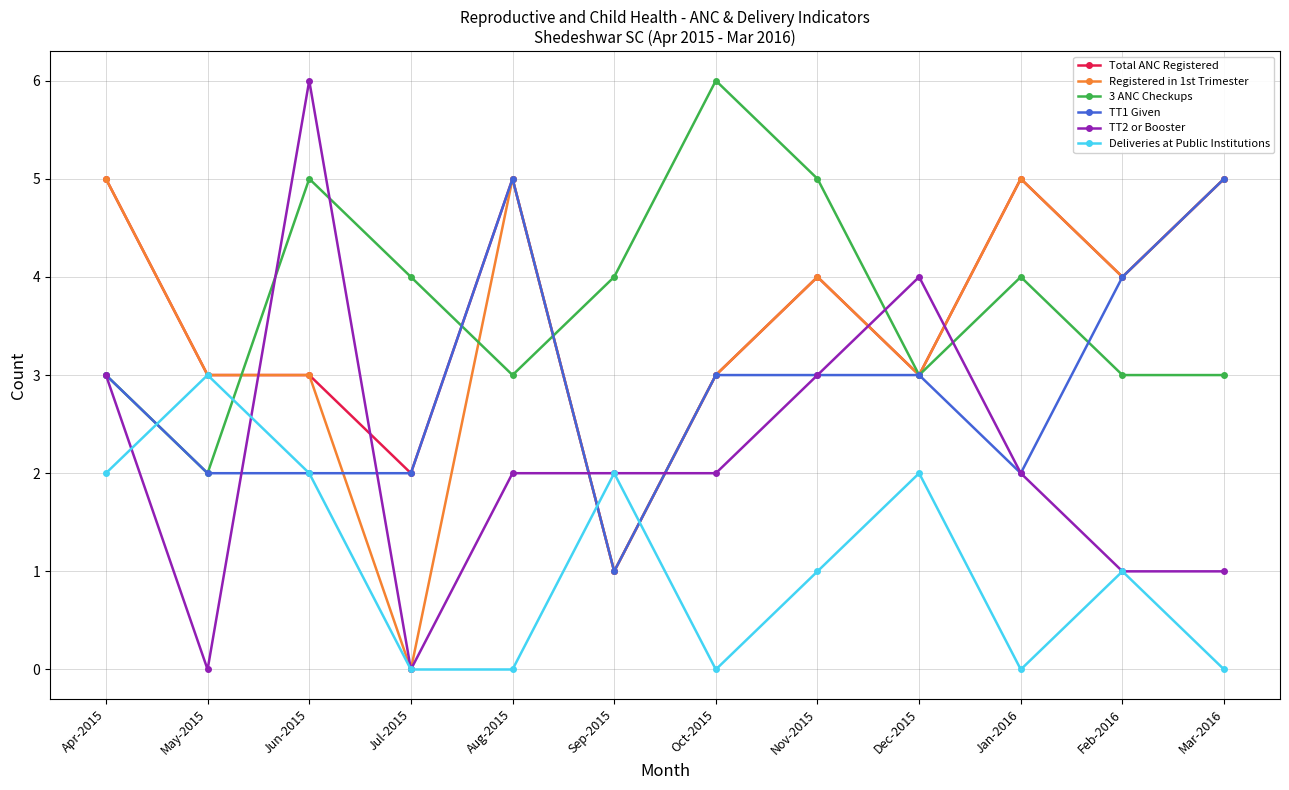

What is the total value across all series at Aug-2015?

20